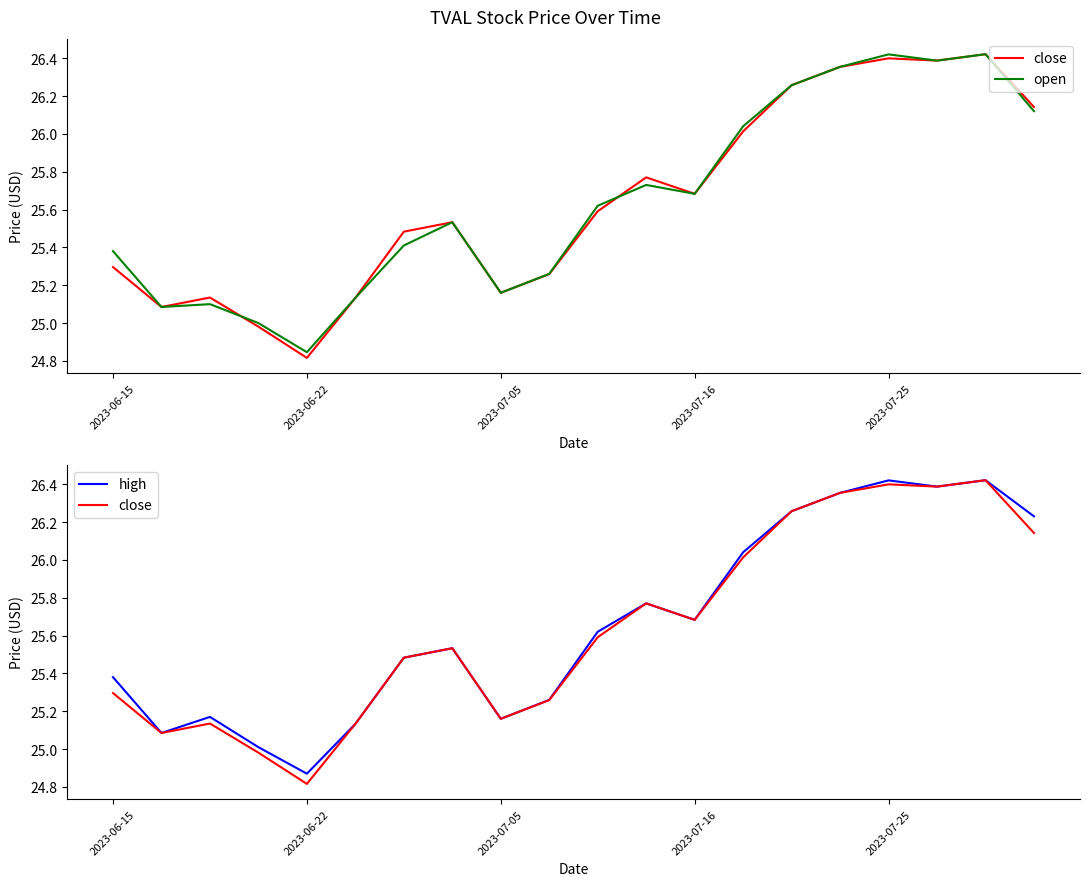

What is the sum of all open values?

512.9